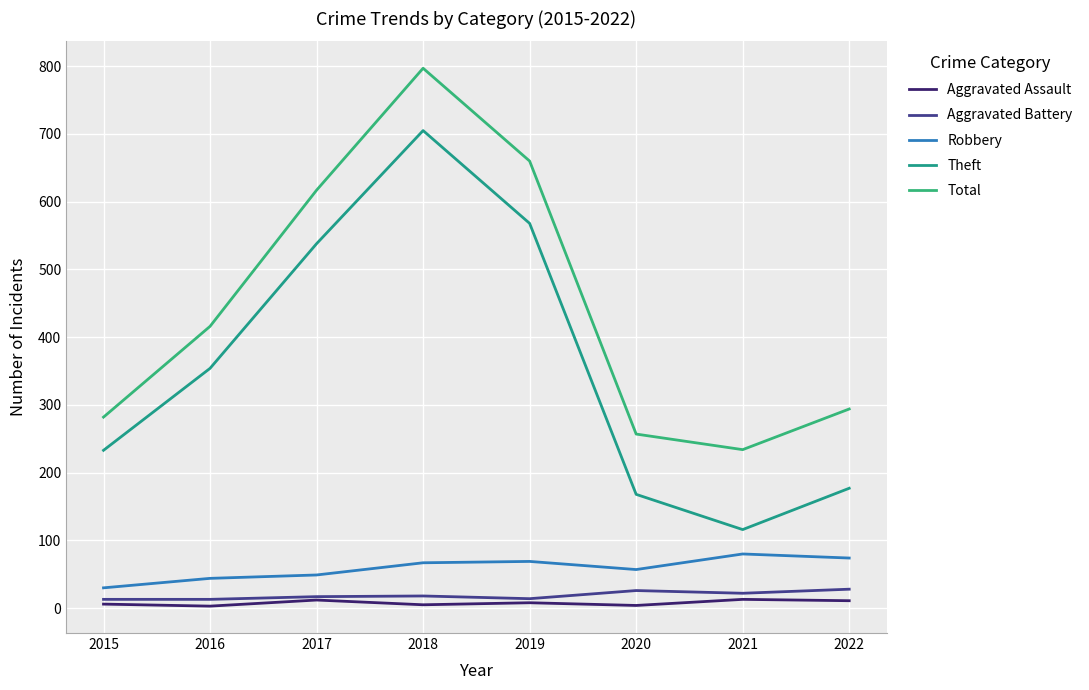

What is the maximum value for Total?

797